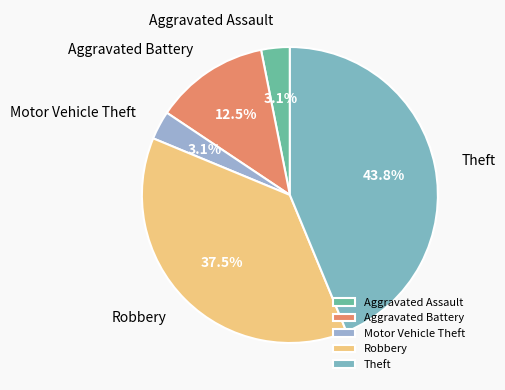

Does Motor Vehicle Theft represent more than half of the total?

No